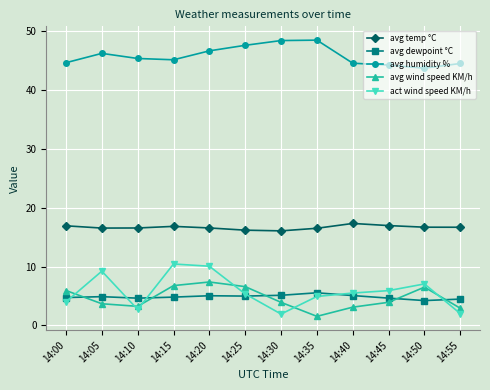

What is the sum of the avg temp °C values at 14:40 and 14:55?

34.0